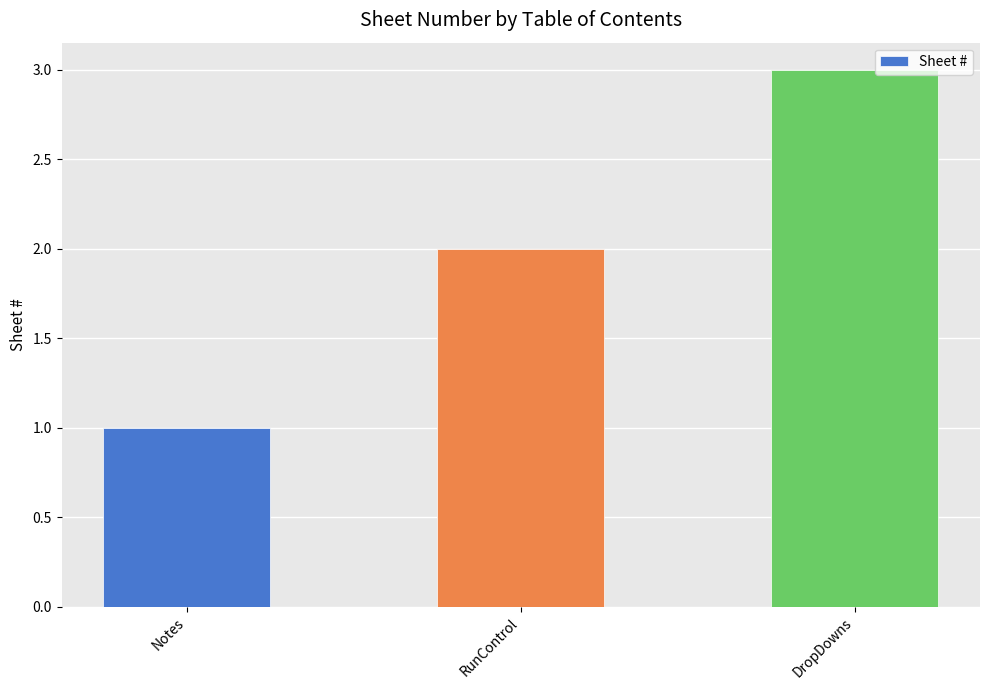

True or false: the data shows 3 at DropDowns.

True